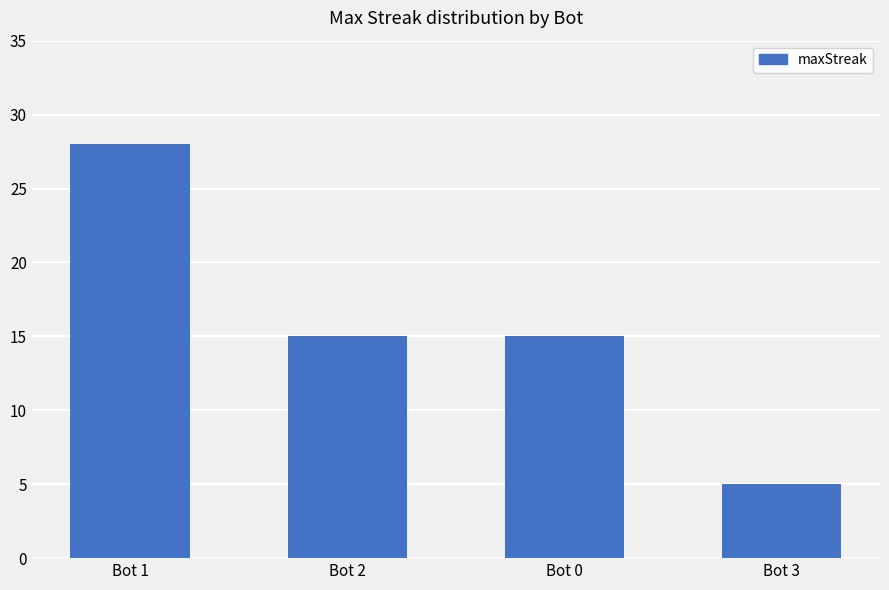

What is the change in value from Bot 2 to Bot 3?

-10